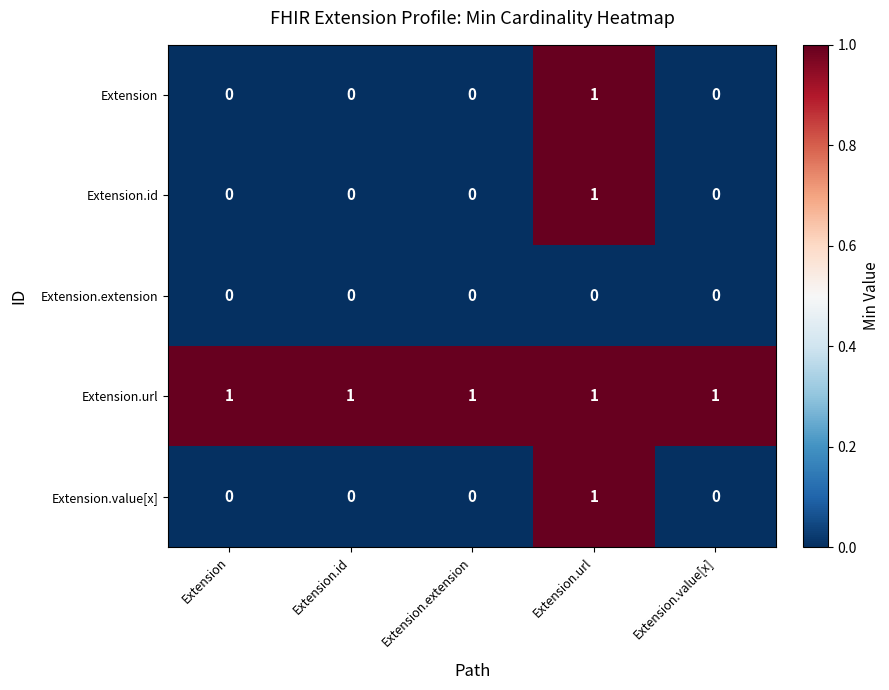

True or false: Extension.url has a value of 1 at Extension.value[x].

True